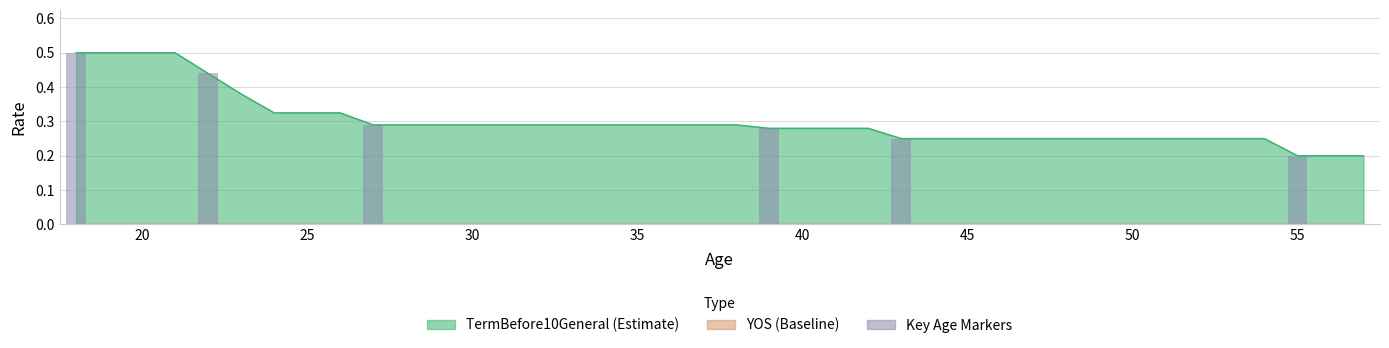

List the labels in order of value, smallest first.

55, 56, 57, 43, 44, 45, 46, 47, 48, 49, 50, 51, 52, 53, 54, 39, 40, 41, 42, 27, 28, 29, 30, 31, 32, 33, 34, 35, 36, 37, 38, 24, 25, 26, 23, 22, 18, 19, 20, 21